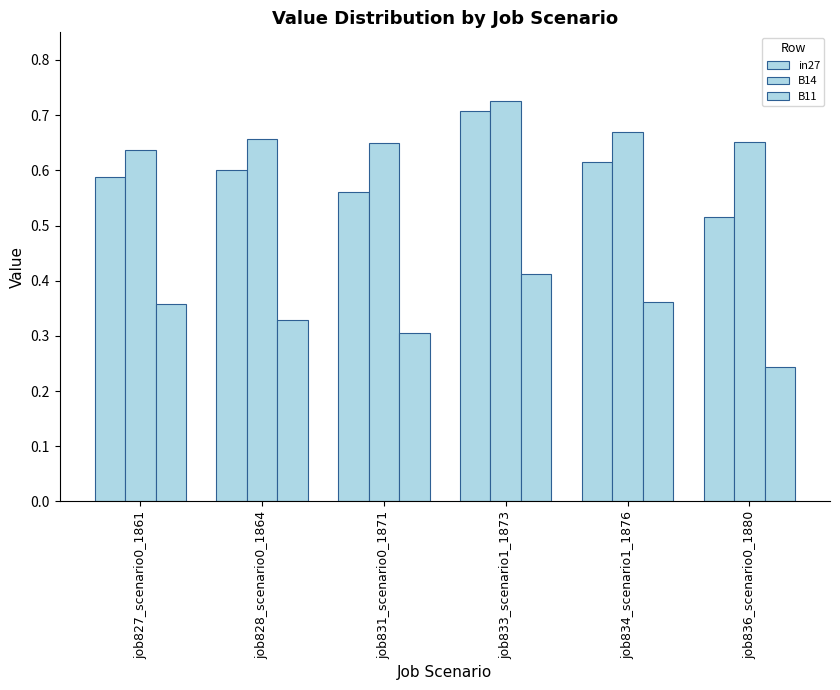

Are the bars horizontal?

No